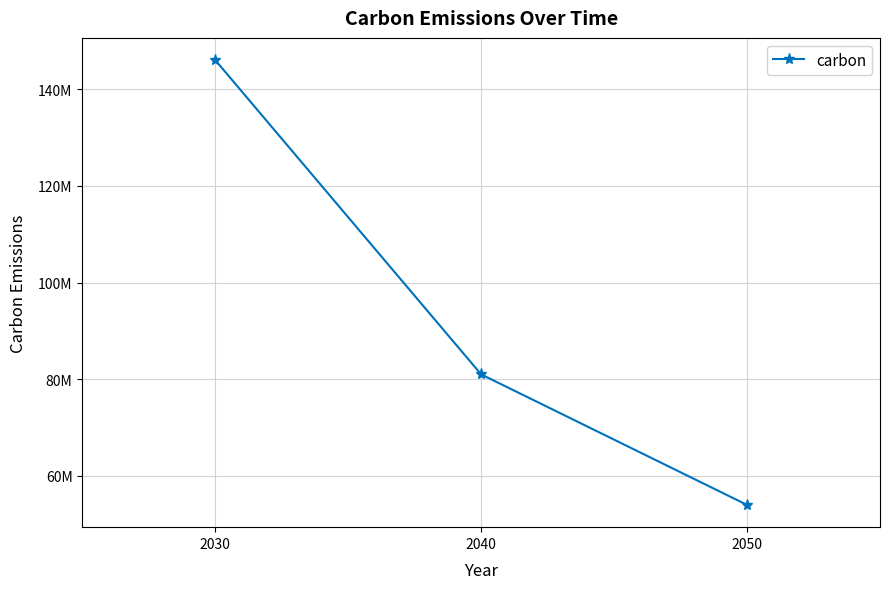

How many values are between 54000000 and 146000000?

3